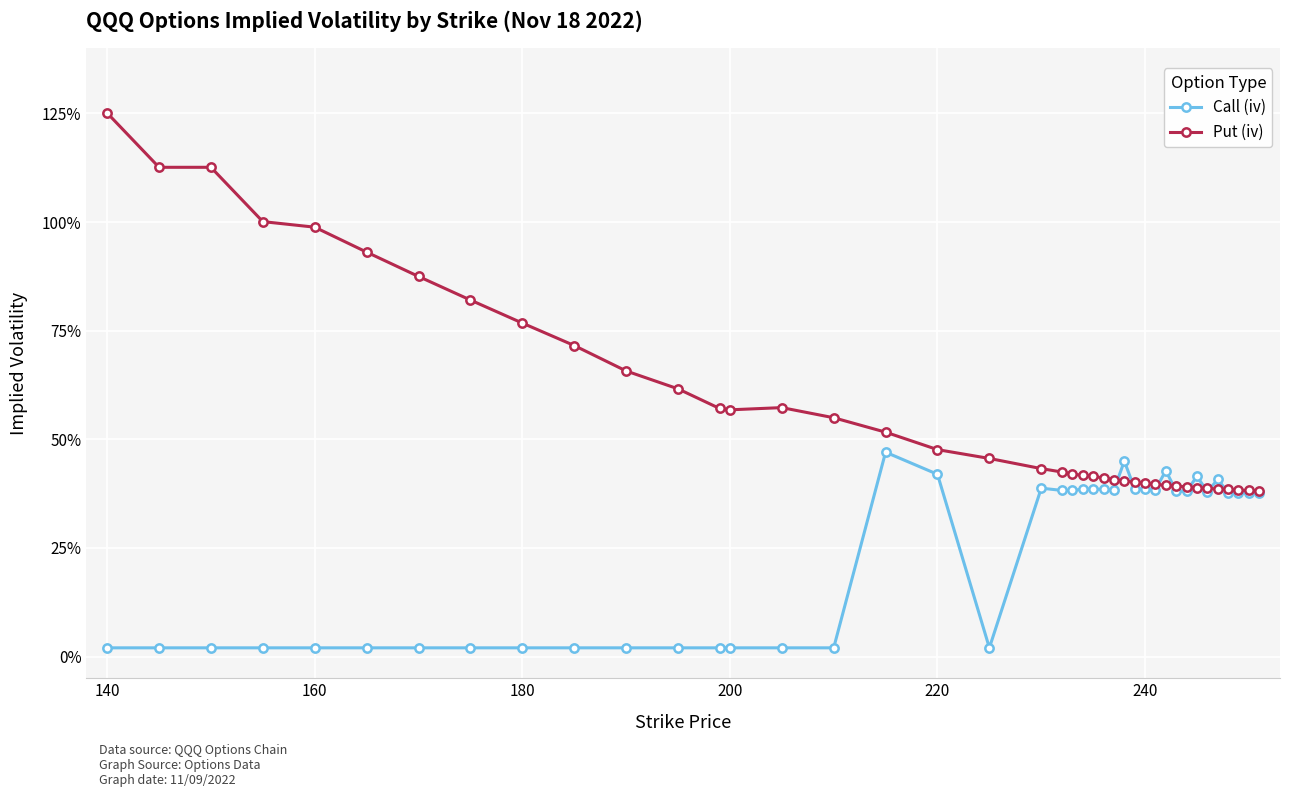

What are all the series names shown in the legend?

Call (iv), Put (iv)